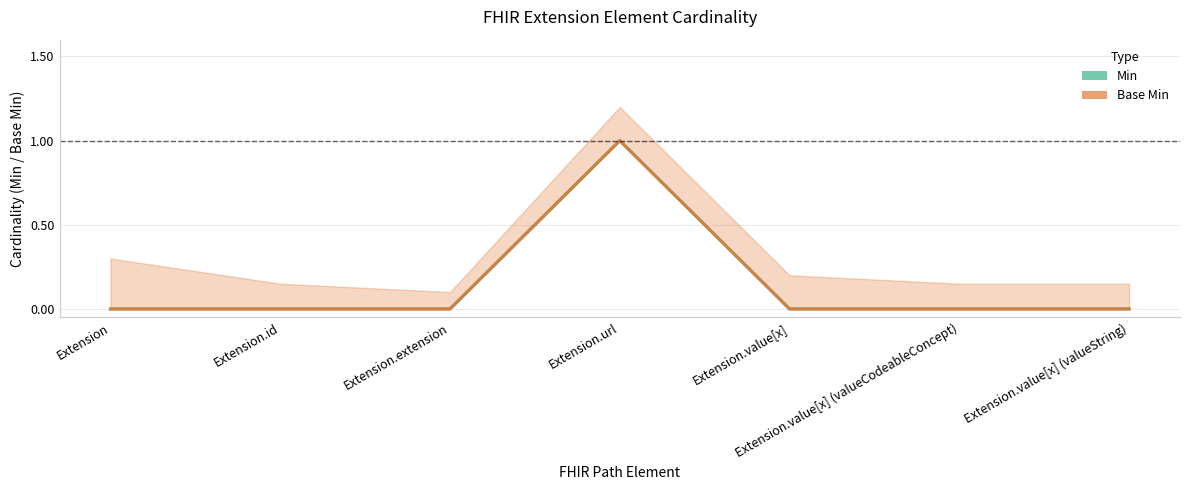

The Min series shows -1 at Extension.value[x] (valueString). True or false?

False